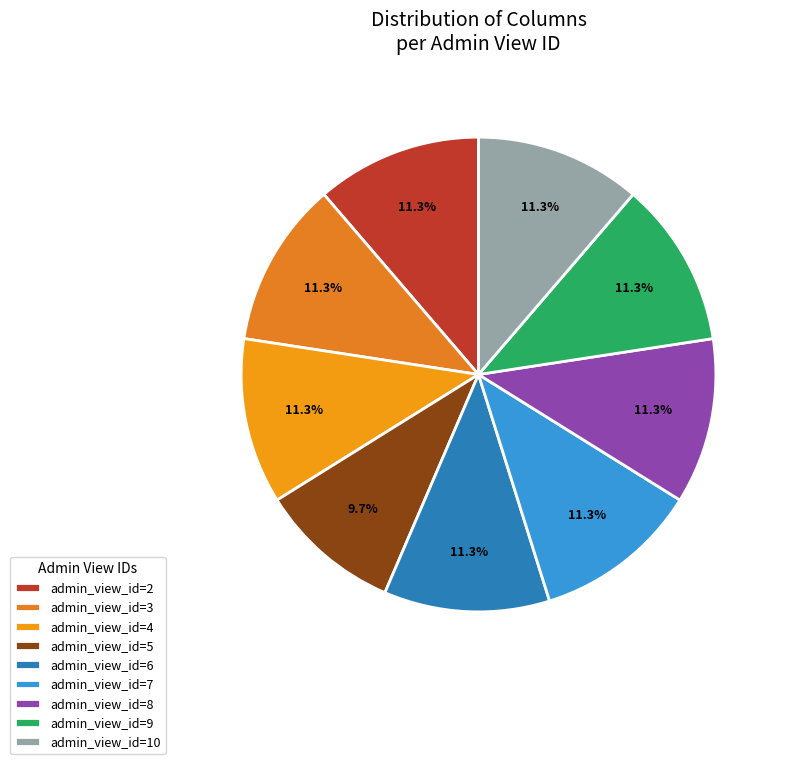

How many slices are in this pie chart?

9